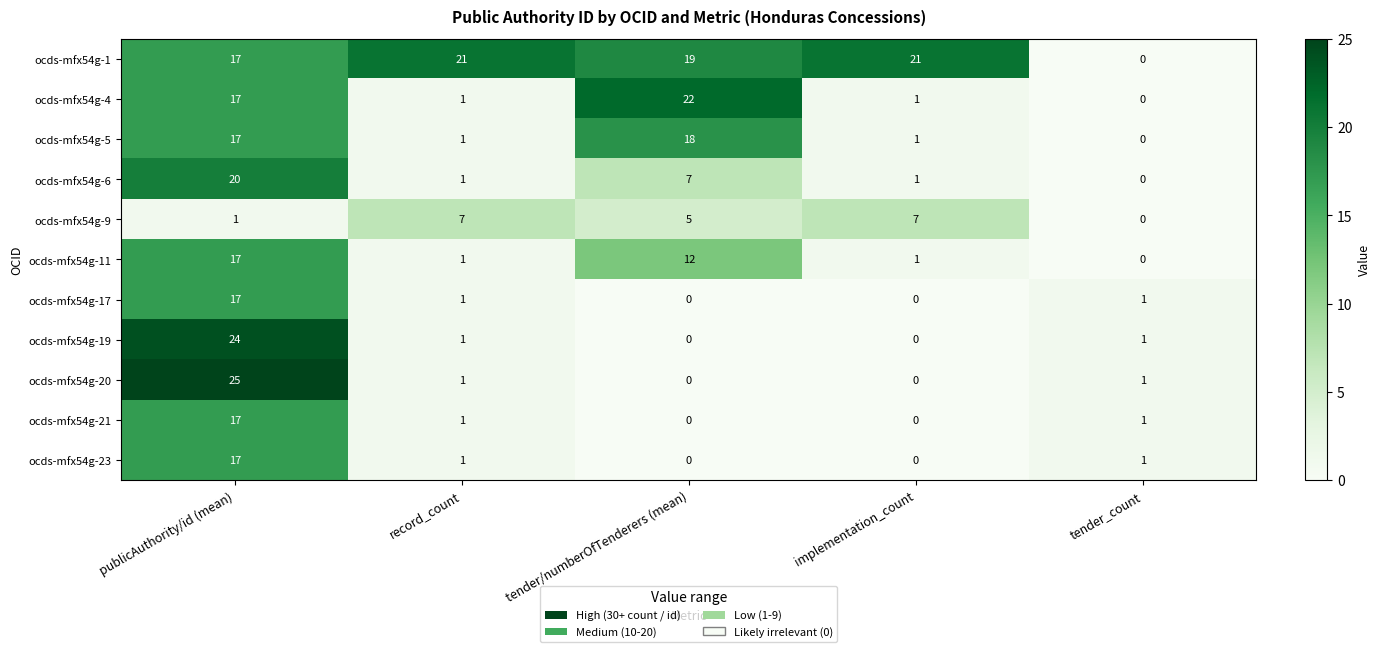

The value of ocds-mfx54g-4 at tender_count is 0. True or false?

True